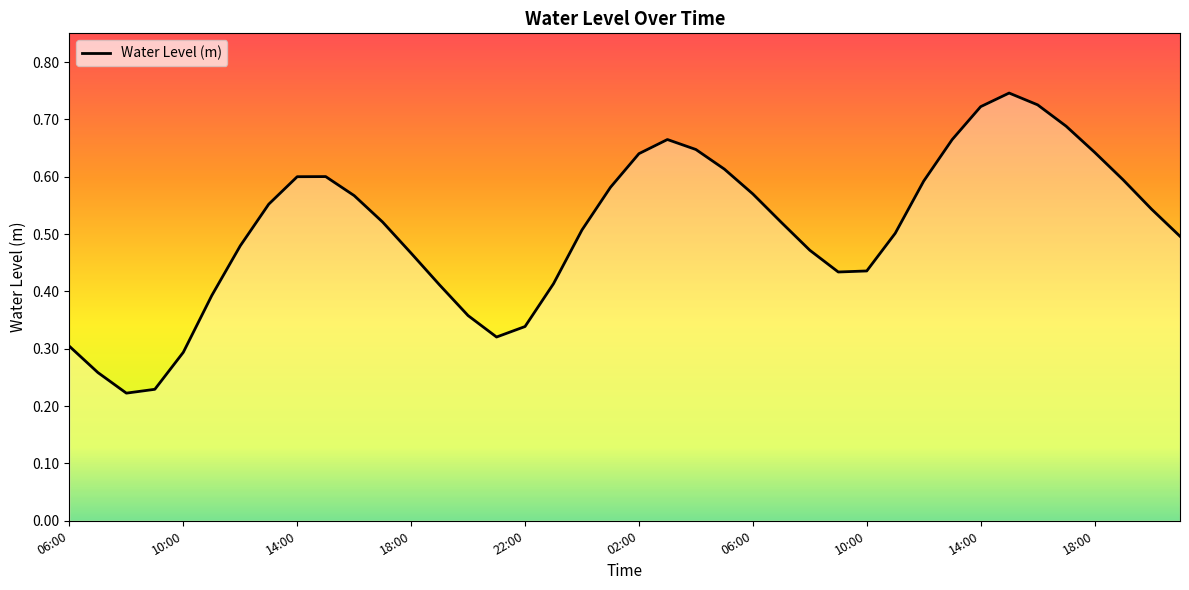

How many lines are shown in the chart?

1